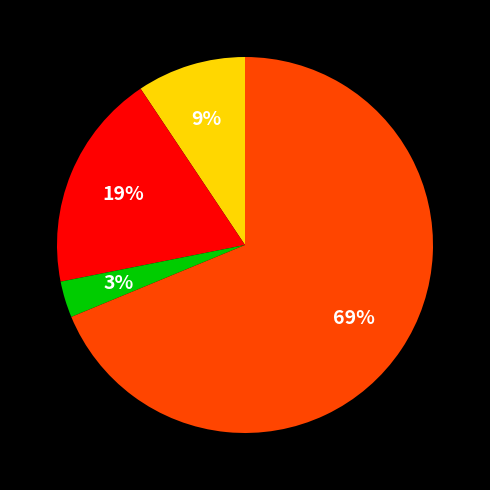

To the nearest percent, what is the difference between the largest and smallest slice percentages?

66%